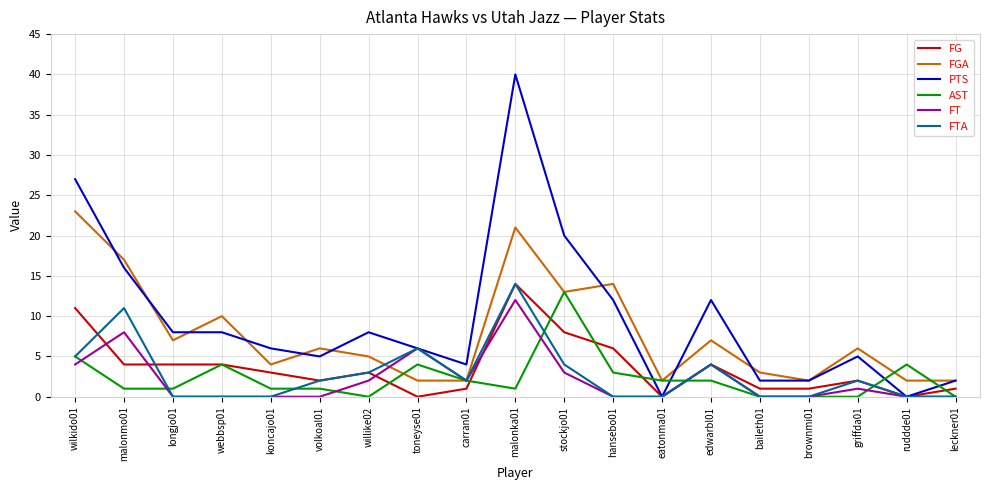

What is the greatest value displayed?

40